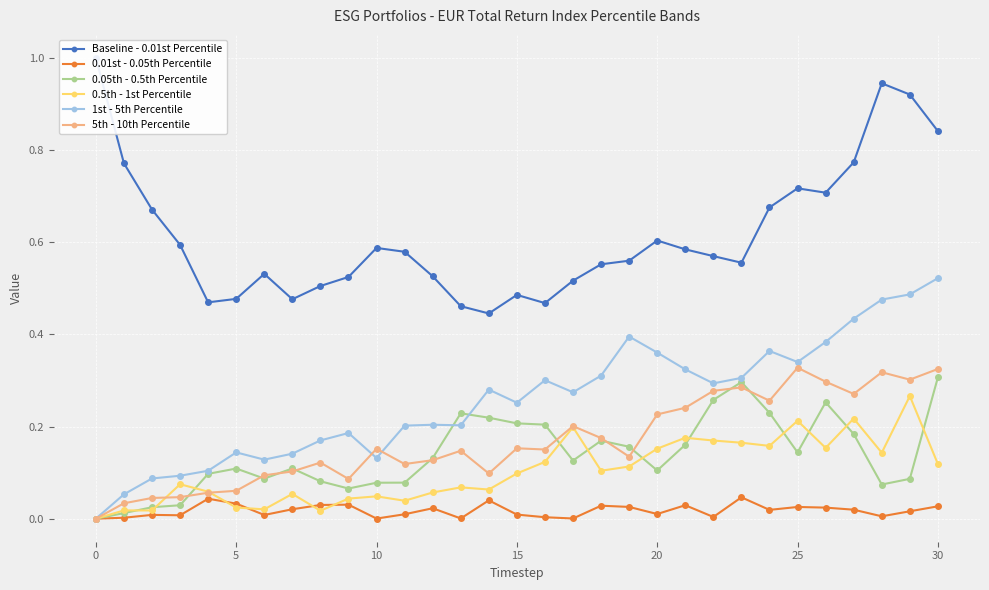

True or false: 1st - 5th Percentile has more than 2 points higher than both neighbors.

True